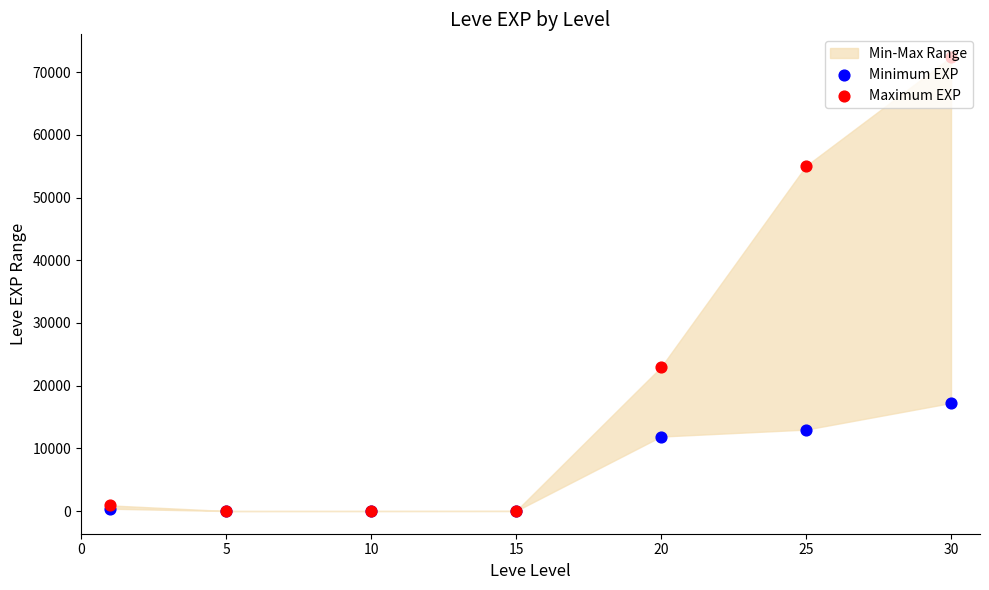

Which series contains the lowest Y value?

Minimum EXP